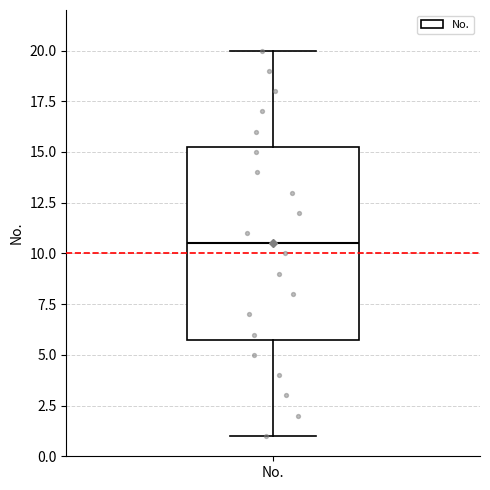

Transcribe this box plot: give where the median line is, the range the box spans, and where the two whiskers end, as read against the y-axis. The values are not printed on the chart, so give them approximately, as read against the axis.

median 10.5, box 6.0 to 15.5, whiskers 1.0 to 20.0